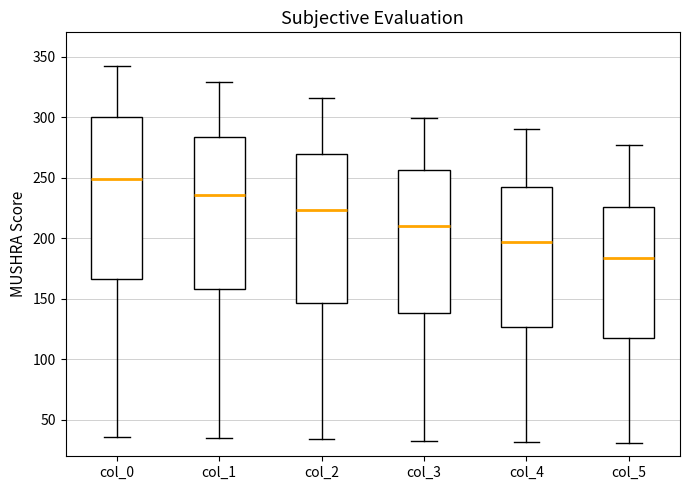

Reading left to right, transcribe this box plot: for each box, give where its median line is, the range the box spans, and where its two whiskers end, as read against the y-axis. The values are not printed on the chart, so give them approximately, as read against the axis.

col_0: median 250, box 165 to 300, whiskers 35 to 340
col_1: median 235, box 160 to 285, whiskers 35 to 330
col_2: median 225, box 145 to 270, whiskers 35 to 315
col_3: median 210, box 140 to 255, whiskers 35 to 300
col_4: median 195, box 125 to 245, whiskers 30 to 290
col_5: median 185, box 120 to 225, whiskers 30 to 275